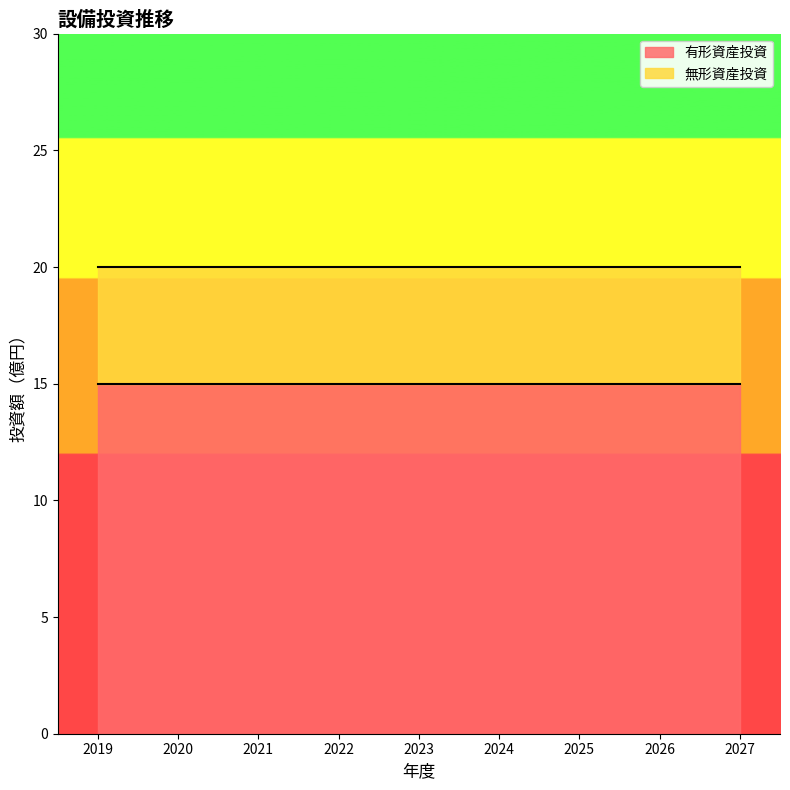

The value of 無形資産投資 at 2023 is 5. True or false?

True